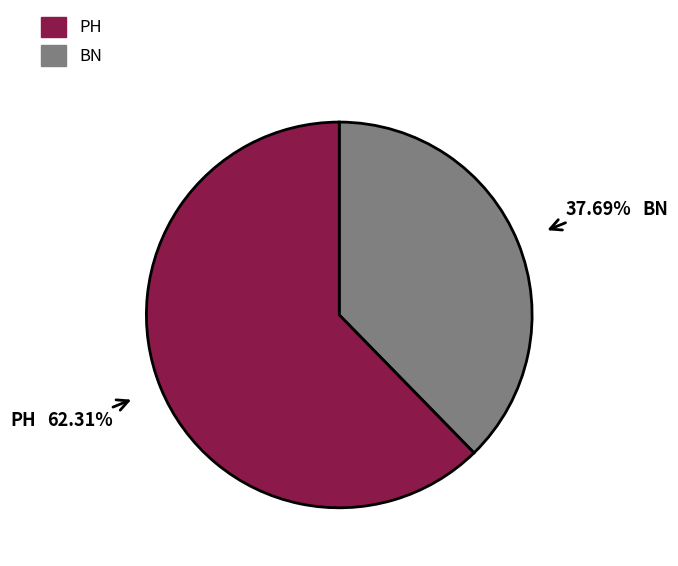

Is there any slice that represents more than half of the pie?

Yes